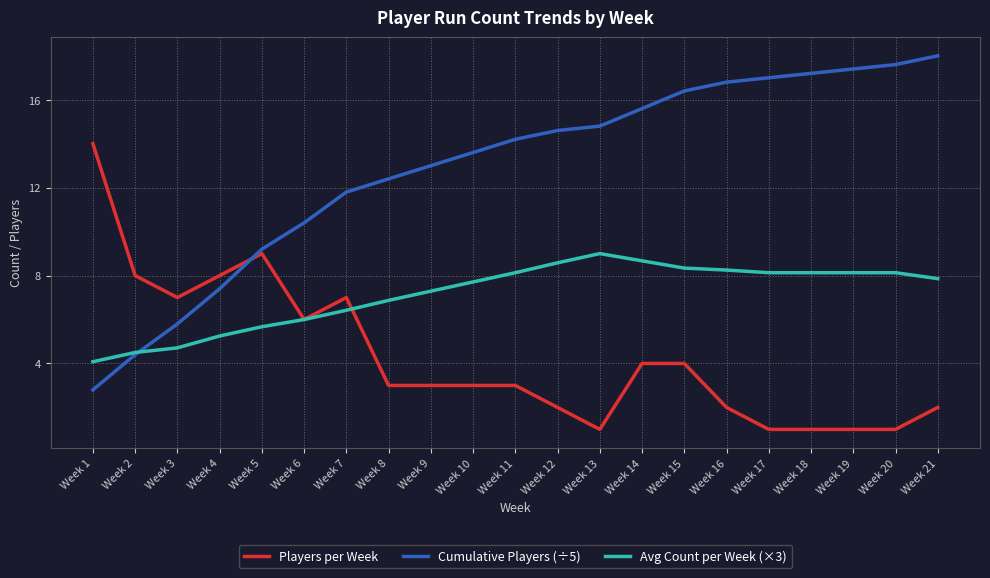

Where does the Avg Count per Week (×3) series first go above 7?

Week 9